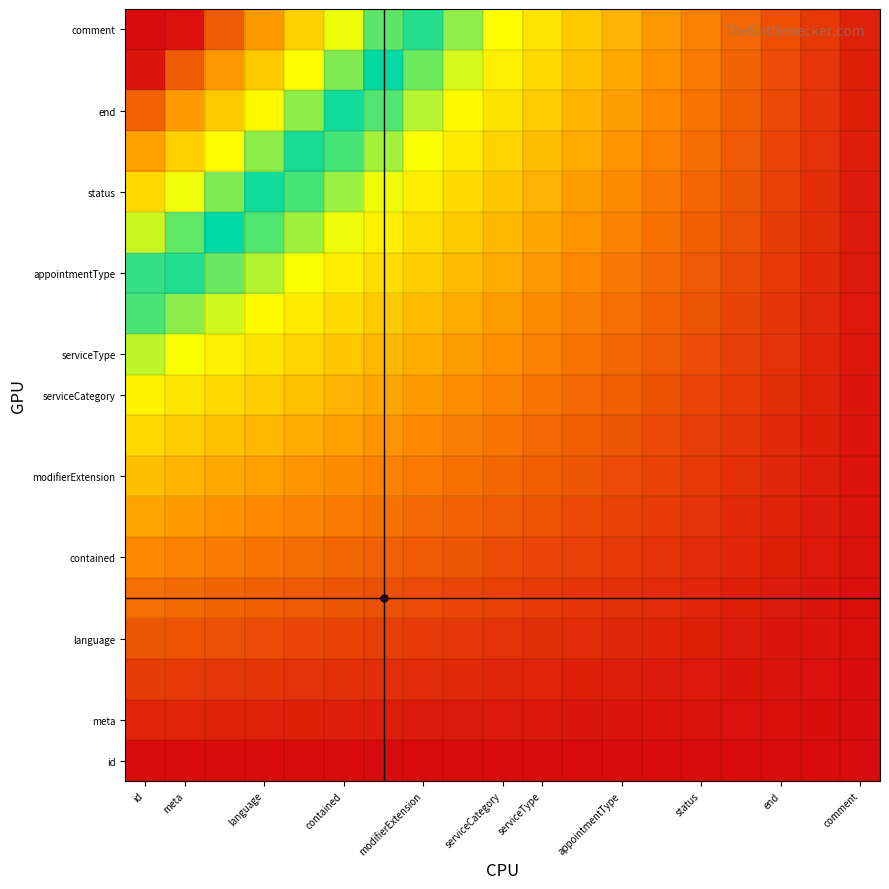

Count the number of data series in this chart.

19